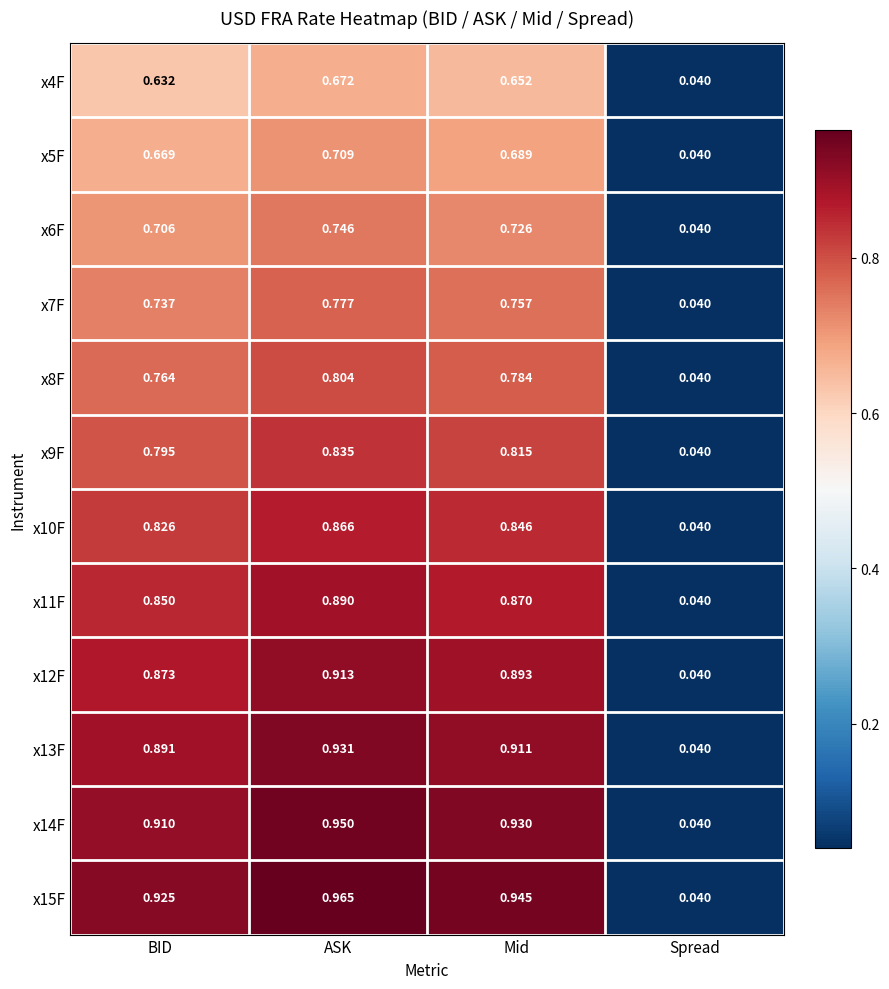

Is the value of x13F at ASK greater than the value of x7F at ASK?

Yes